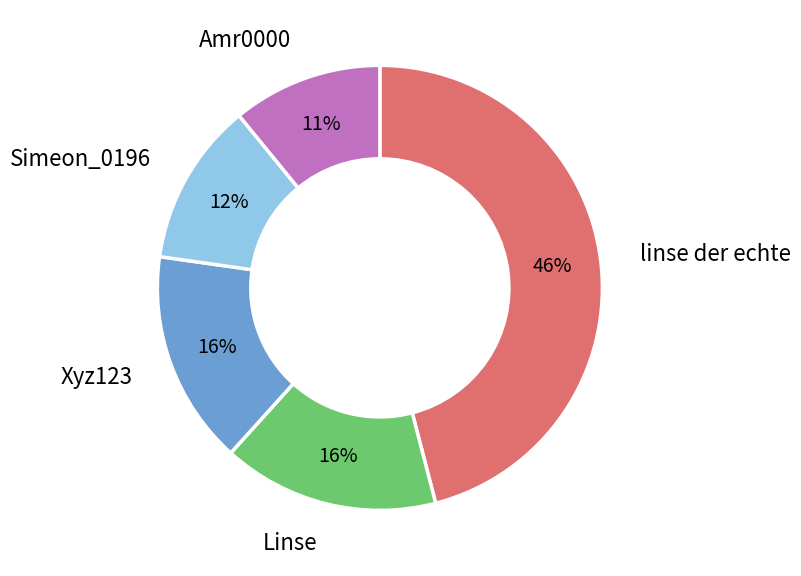

How many slices are in this pie chart?

5